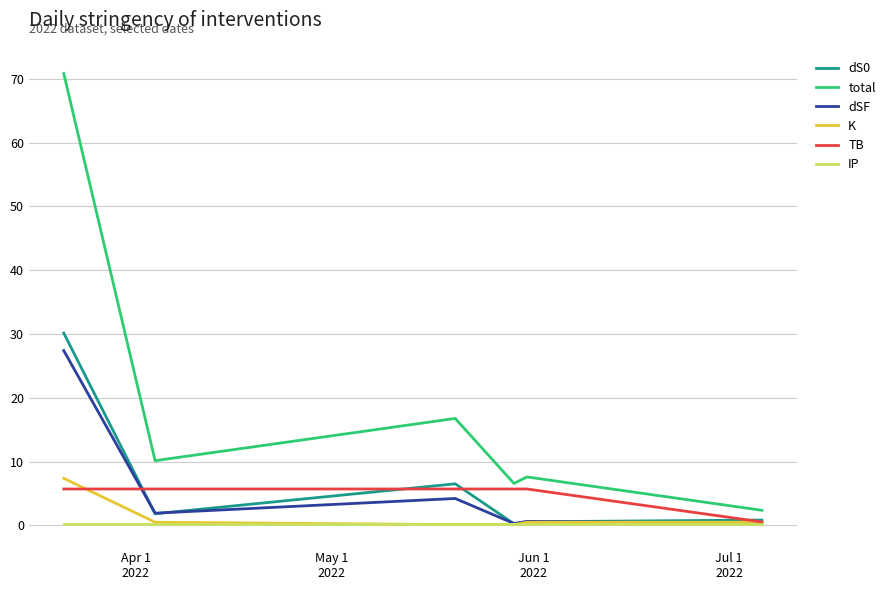

Which series has the widest spread of values?

total